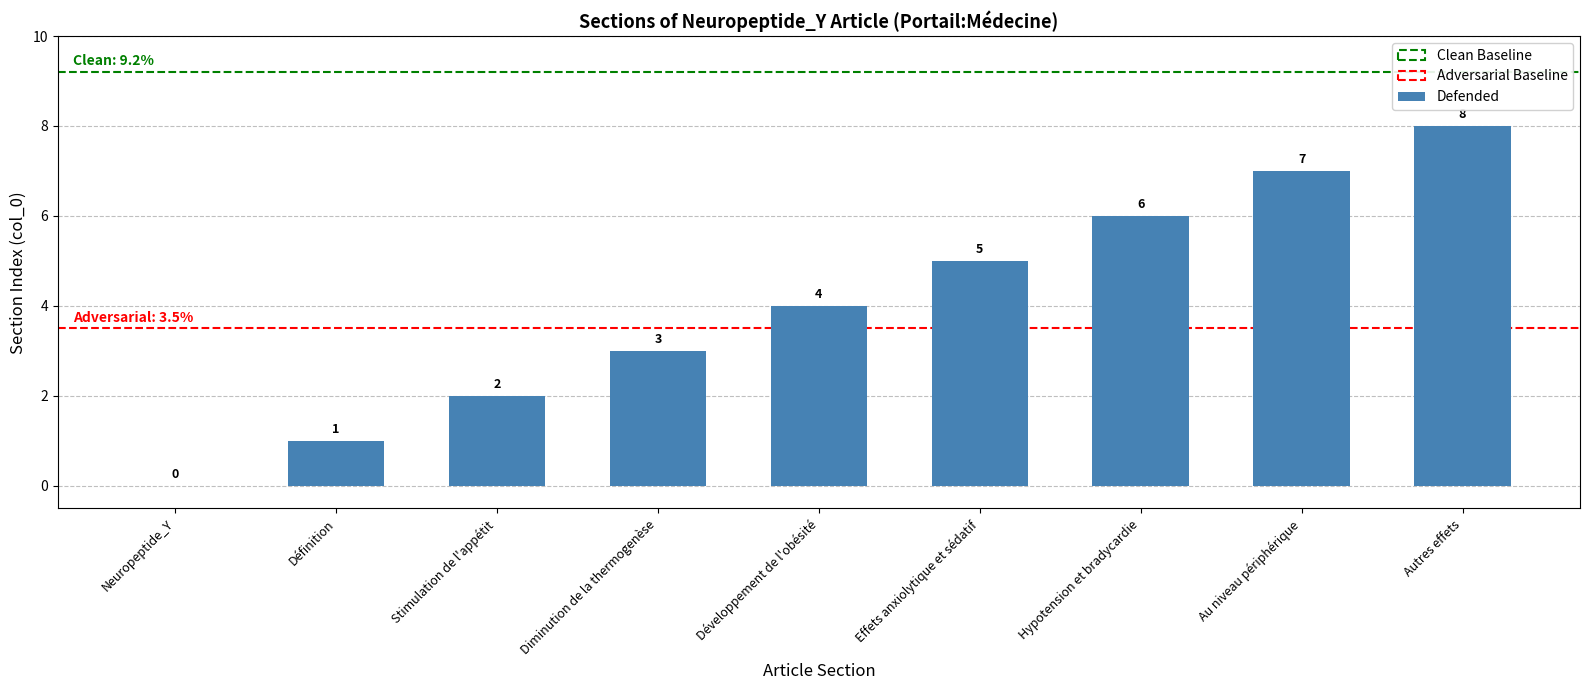

The chart shows a value of 3 at Diminution de la thermogenèse. True or false?

True